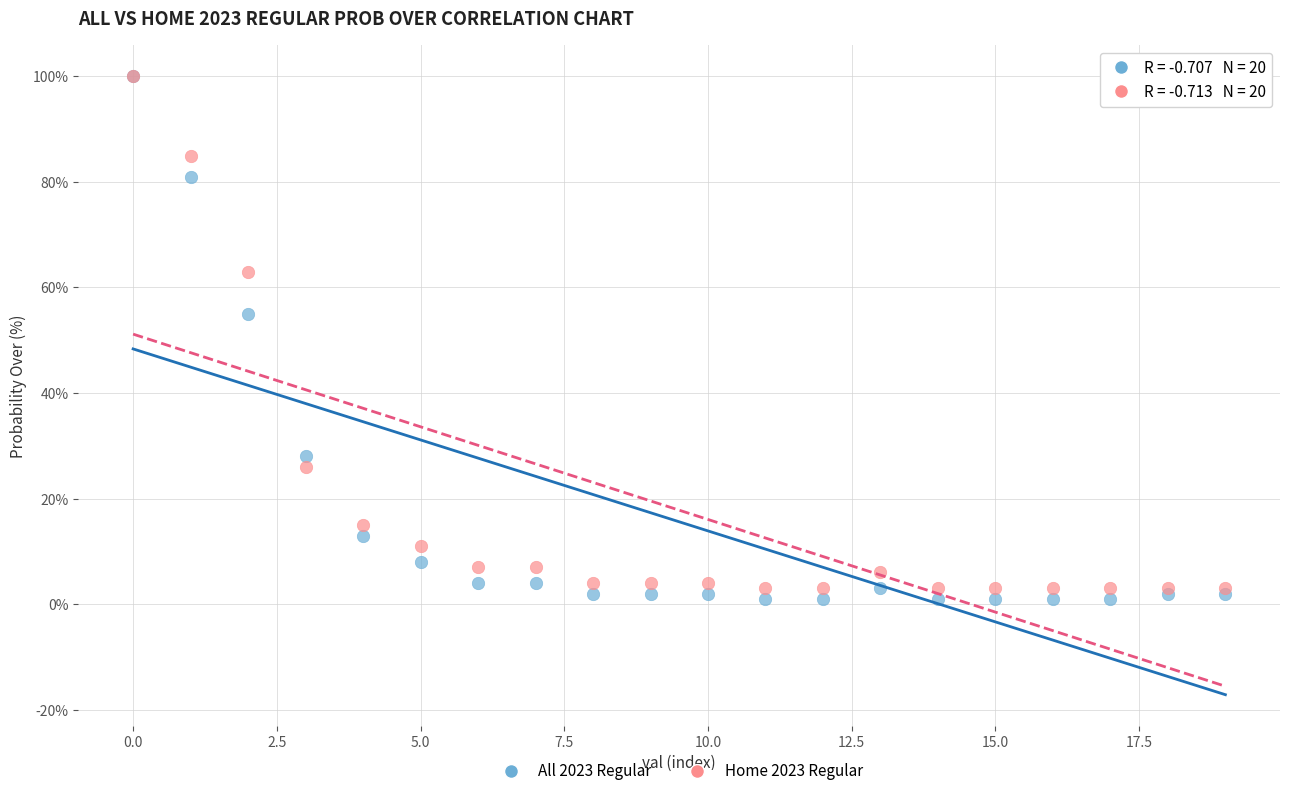

Across all series, what Y value is closest to 50?

55